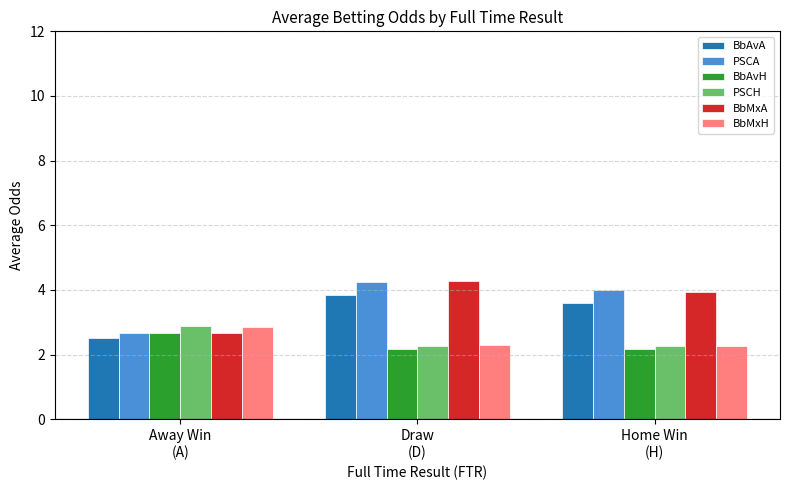

What is the smallest value displayed?

2.2